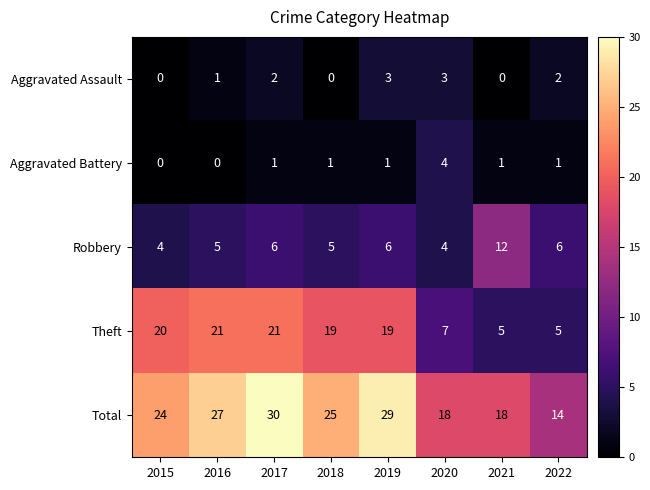

The Robbery series shows 4 at 2015. True or false?

True